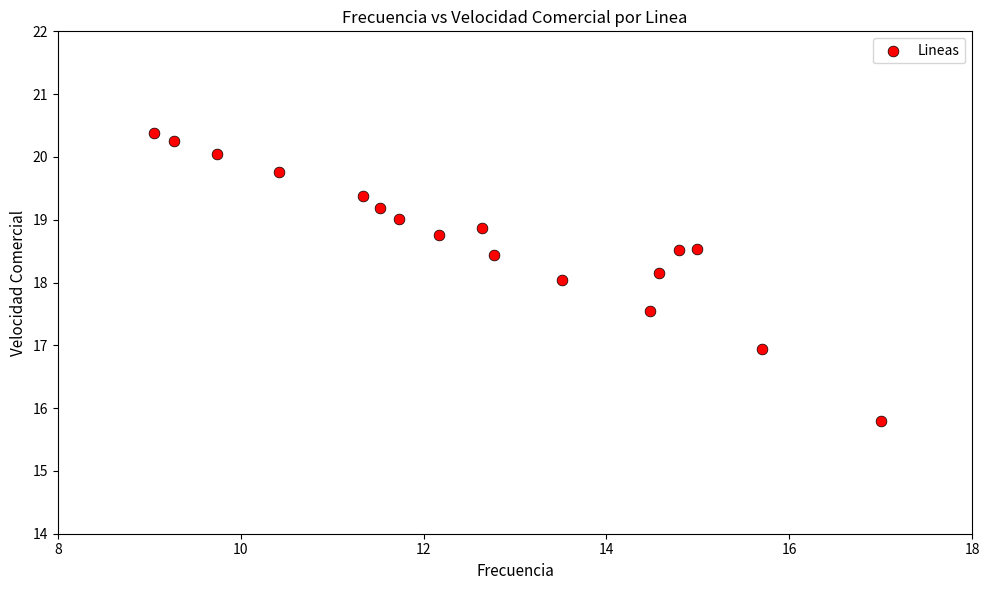

What is the range of Y values (max minus min)?

4.6